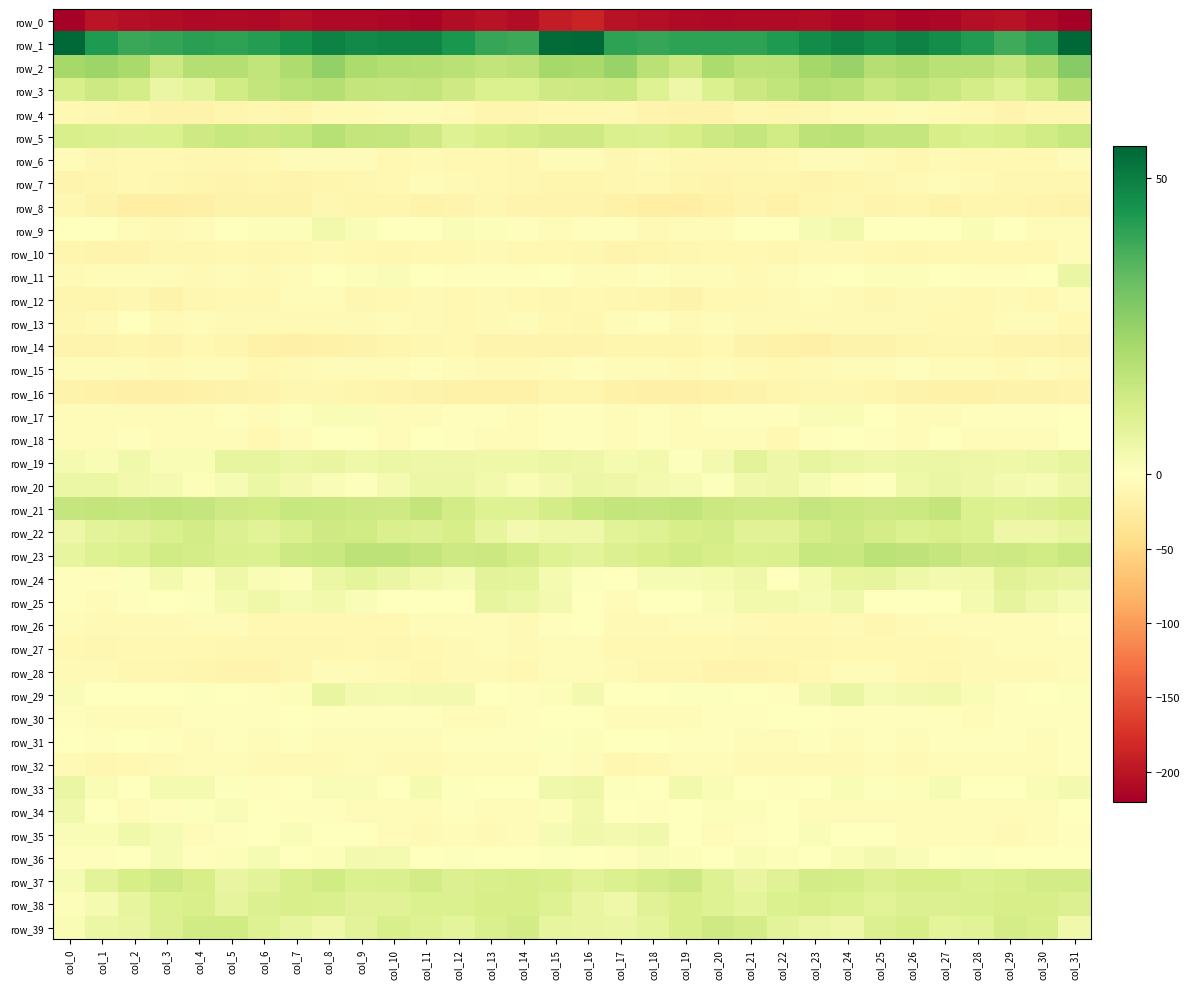

What is the difference between the second highest and minimum values in the row_37 series?

10.8